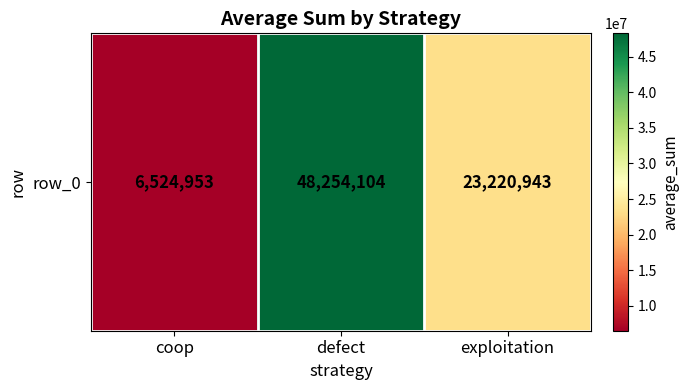

Is it true that the value at coop is 6524953?

True